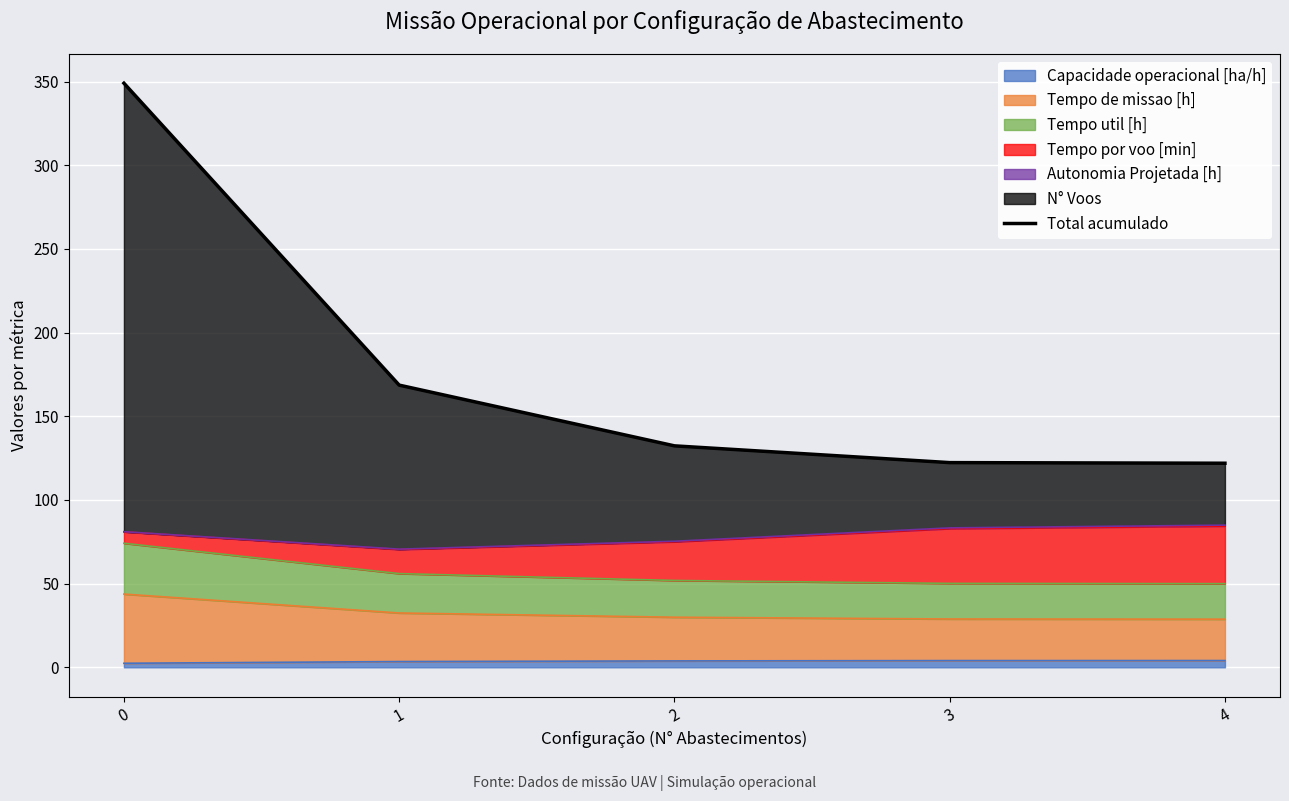

What is the change in value from 1 to 4?

-46.7